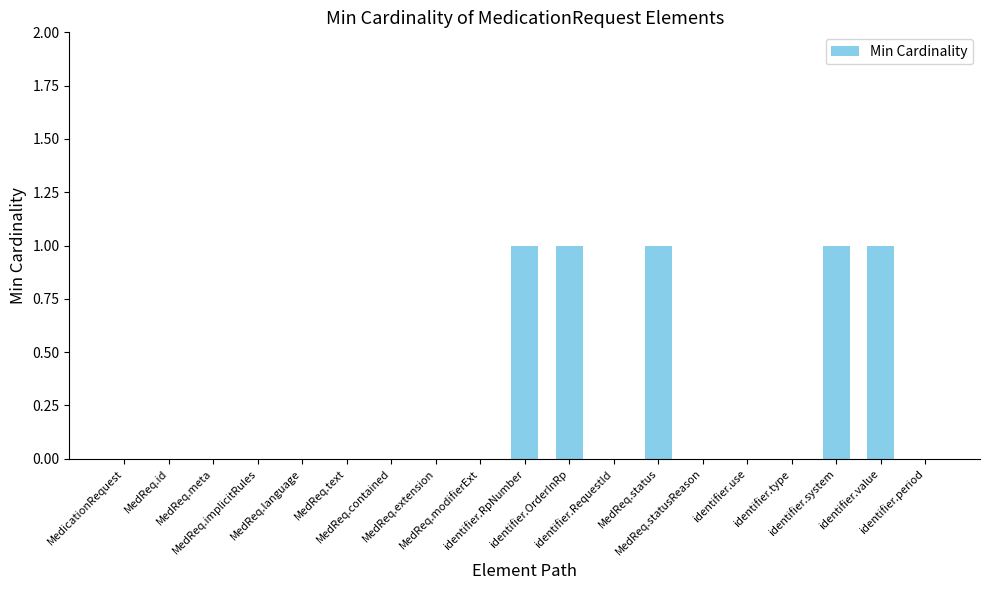

What is the greatest value displayed?

1